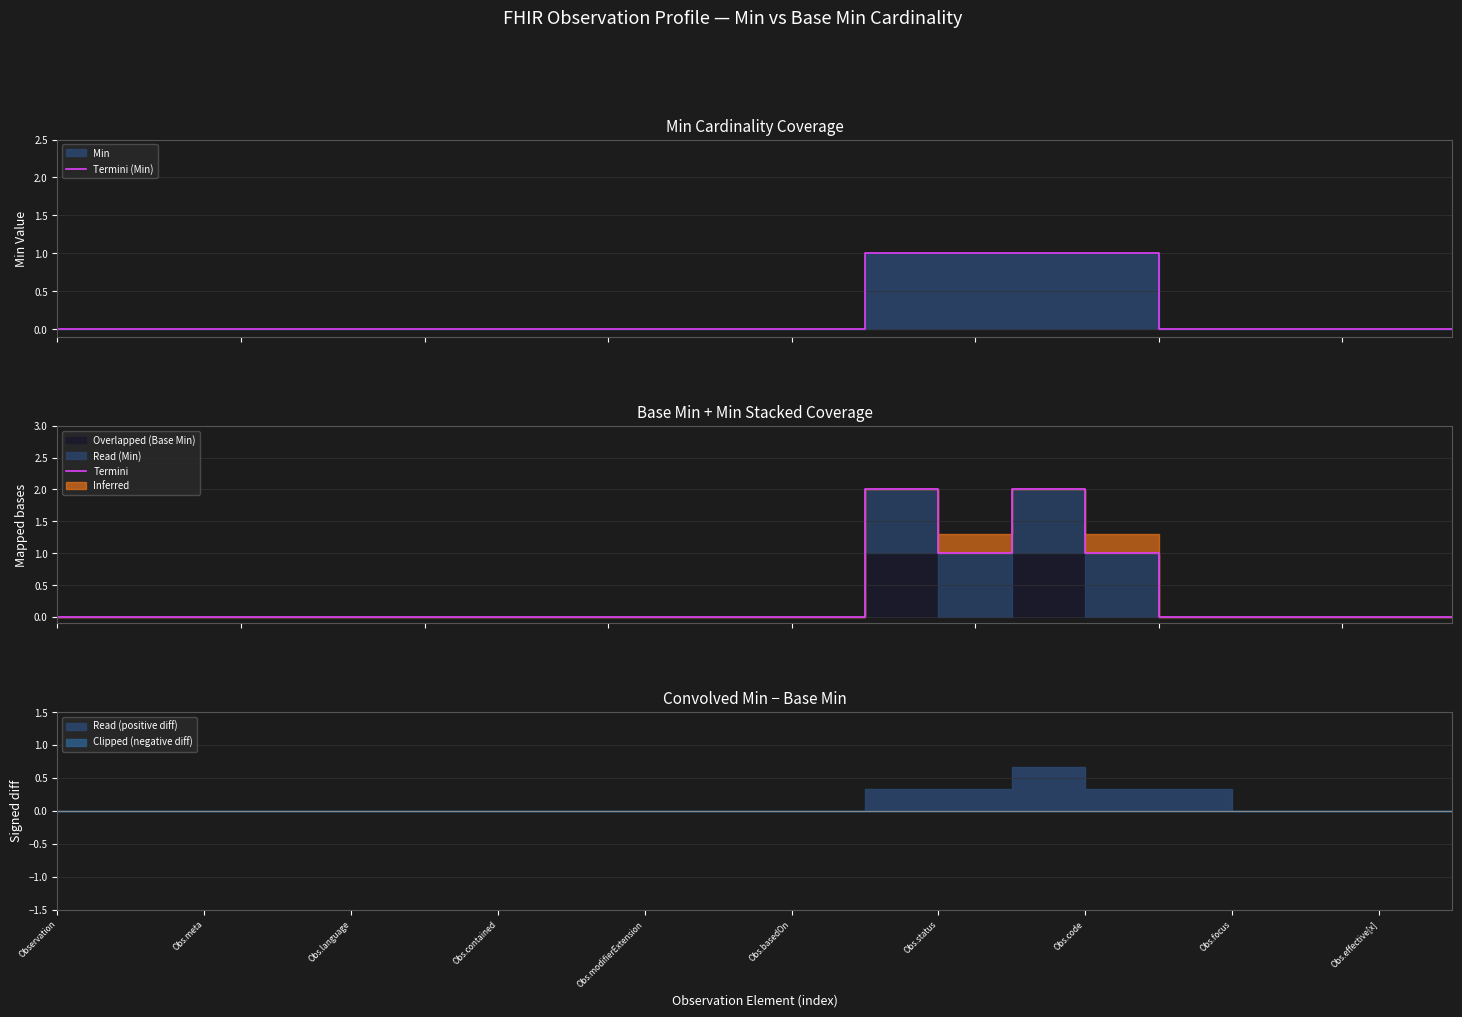

What is the label of the 14th point from the right?

Obs.contained